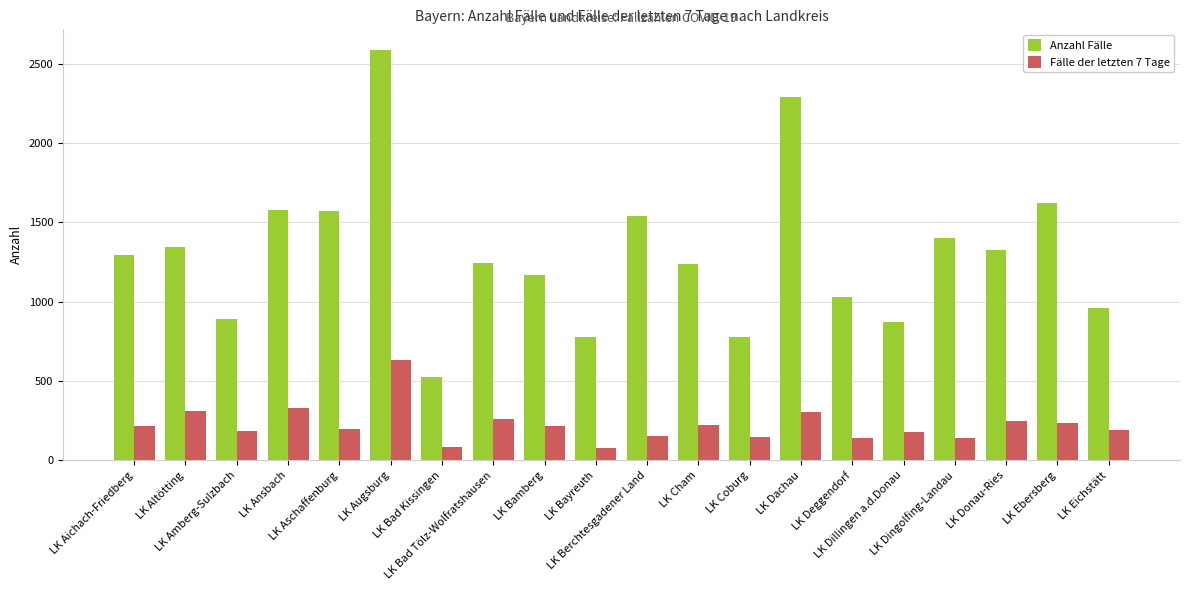

What are all the series names shown in the legend?

Anzahl Fälle, Fälle der letzten 7 Tage